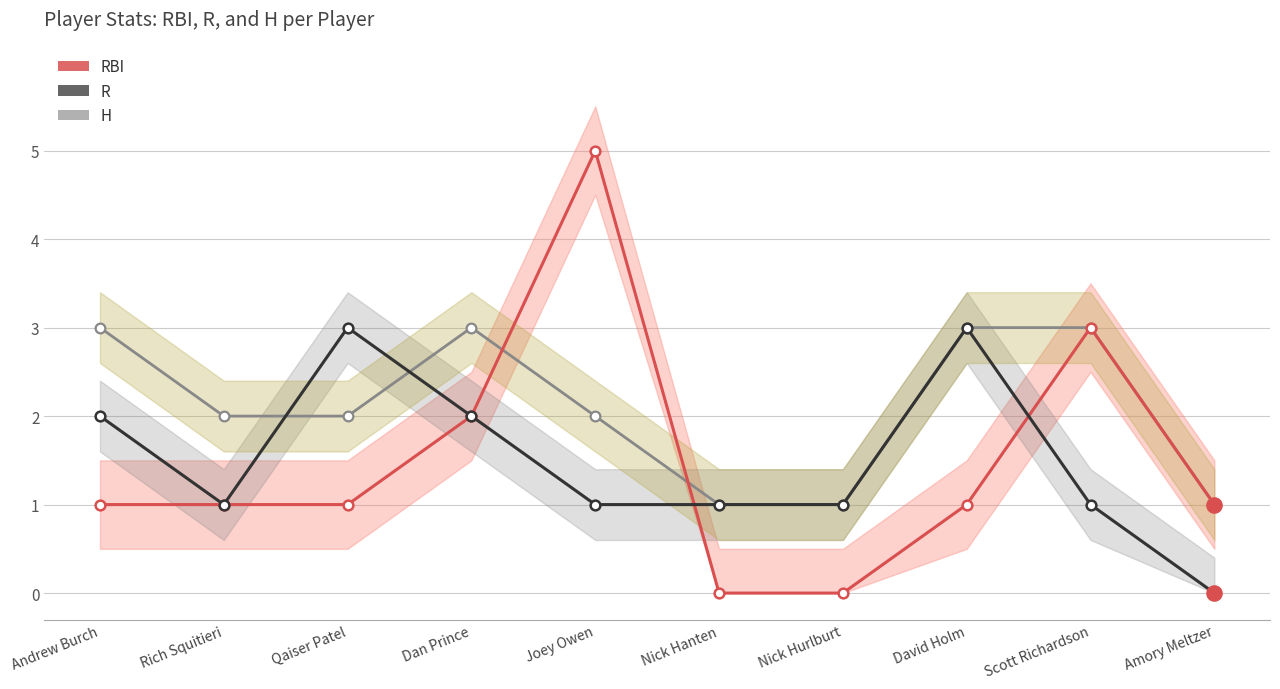

At how many categories does at least one series exceed 0?

10